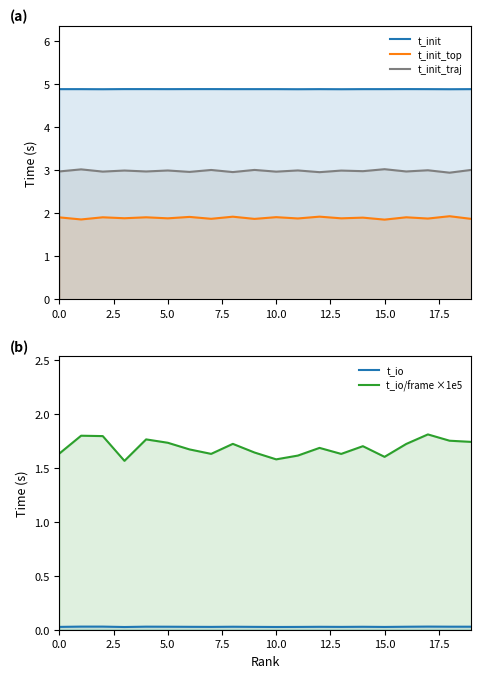

What is the spread (max minus min) of values at 10.0?

4.9